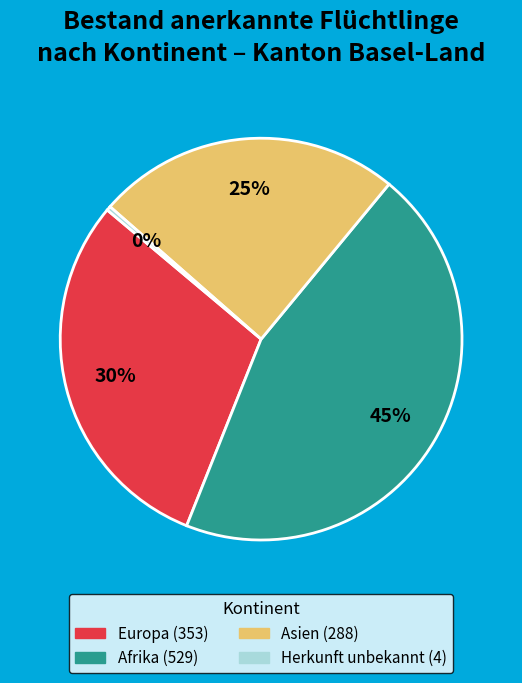

To the nearest percent, what is the average slice percentage?

25%